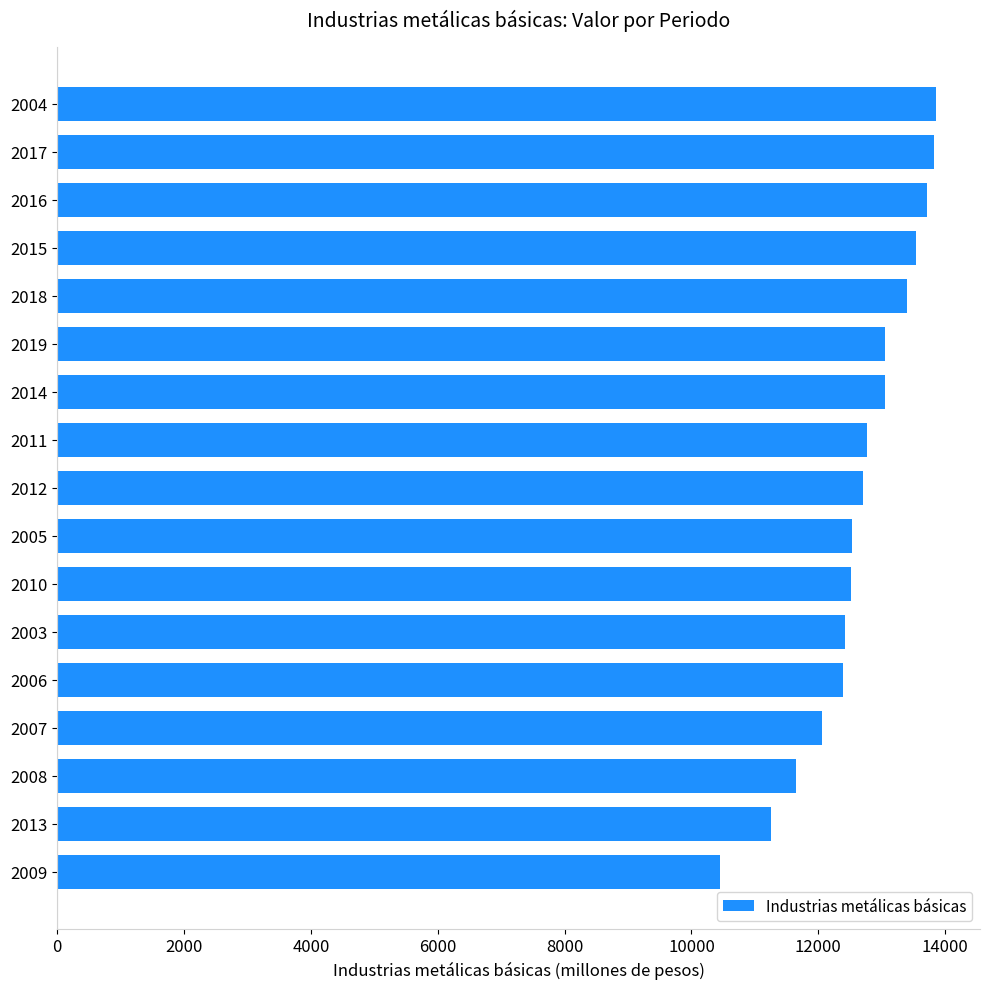

What is the average value?

12656.6